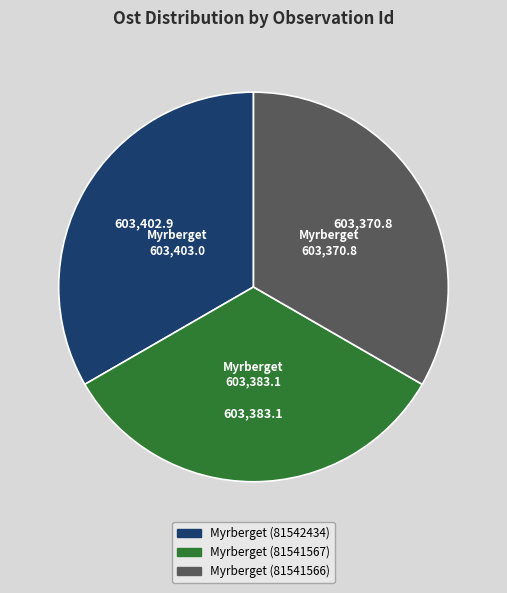

What is the ratio of the value at Myrberget (81542434) to the value at Myrberget (81541567)?

1.0